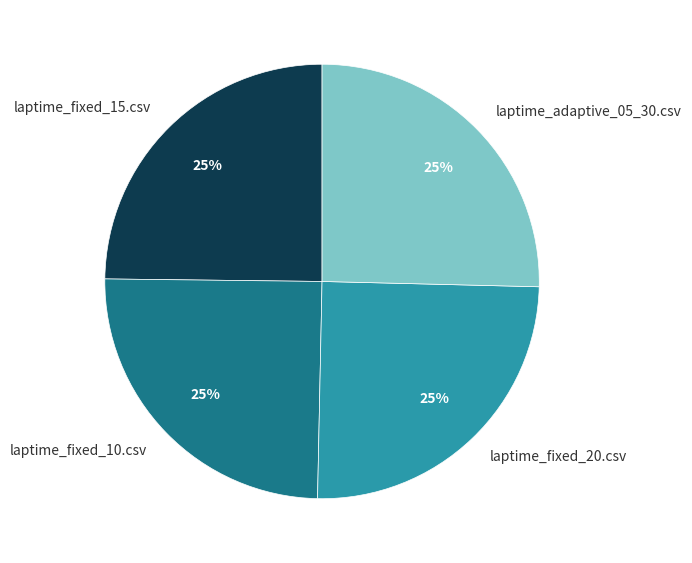

To the nearest percent, what is the average slice percentage?

25%